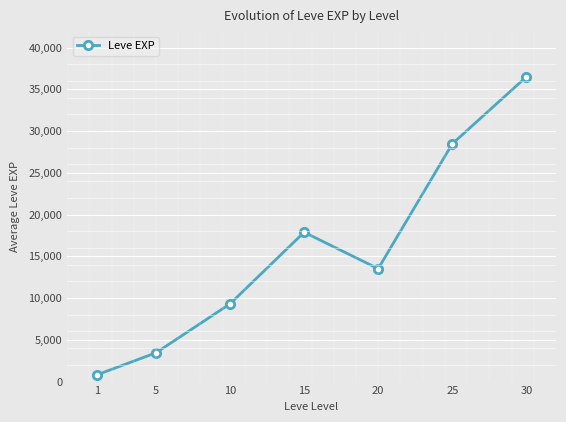

List the labels in order of value, largest first.

30, 25, 15, 20, 10, 5, 1